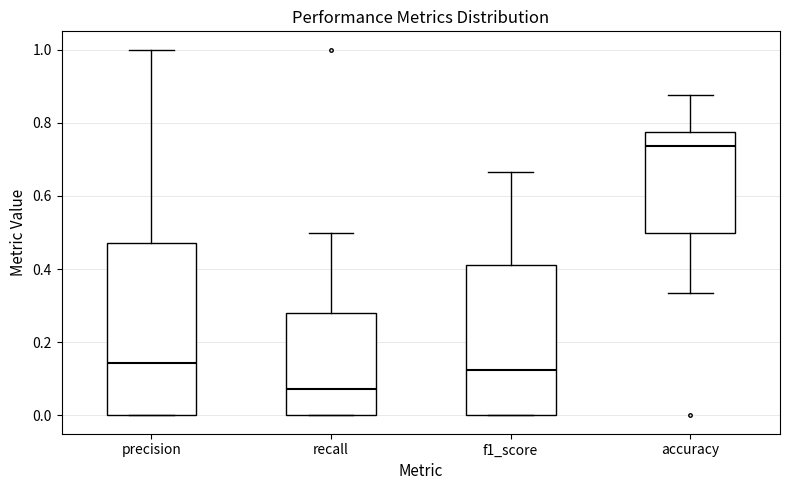

Reading left to right, transcribe this box plot: for each box, give where its median line is, the range the box spans, and where its two whiskers end, as read against the y-axis. The values are not printed on the chart, so give them approximately, as read against the axis.

precision: median 0.14, box 0.00 to 0.48, whiskers 0.00 to 1.00
recall: median 0.08, box 0.00 to 0.28, whiskers 0.00 to 0.50
f1_score: median 0.12, box 0.00 to 0.42, whiskers 0.00 to 0.66
accuracy: median 0.74, box 0.50 to 0.78, whiskers 0.34 to 0.88